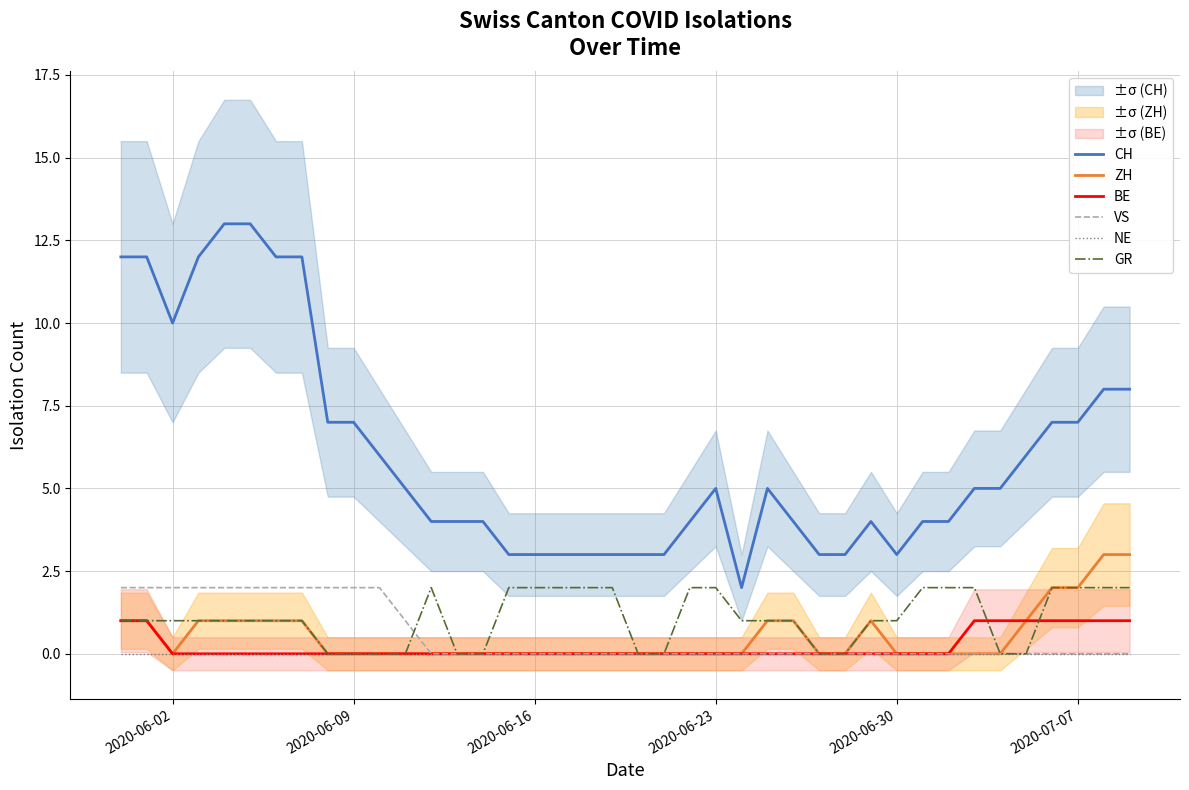

True or false: CH and VS intersect in this chart.

False